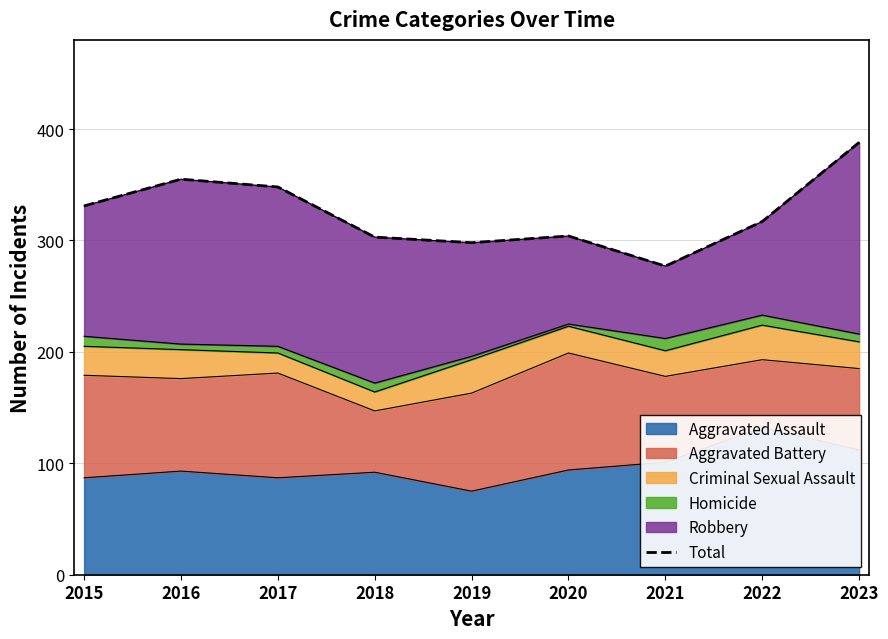

Which label corresponds to the largest value in the chart?

2023